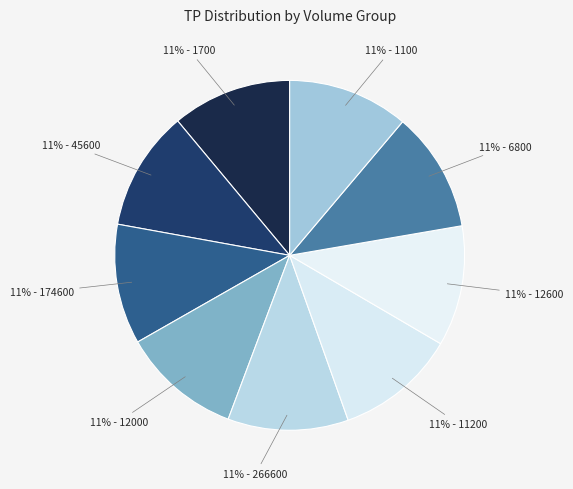

How many slices are in this pie chart?

9